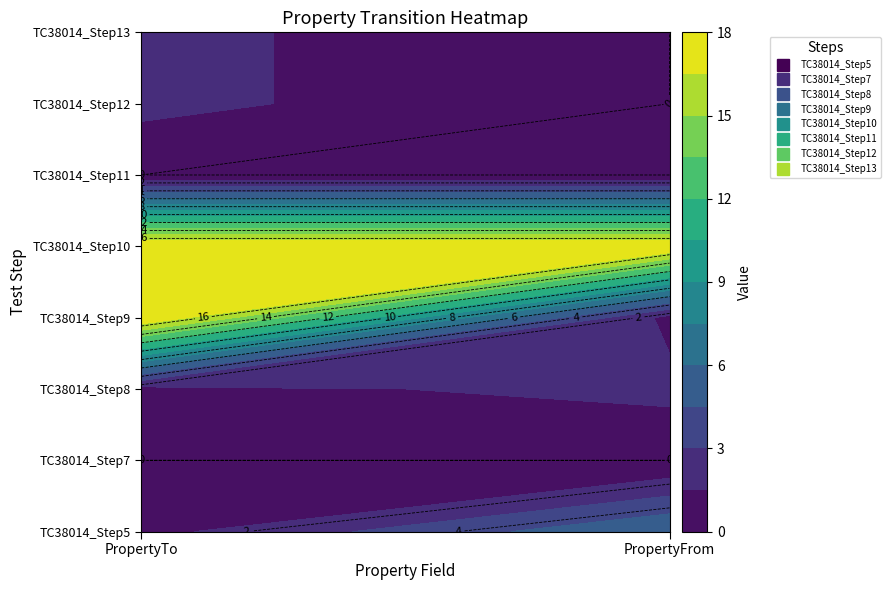

Is it true that TC38014_Step12 equals 1 at 1?

False